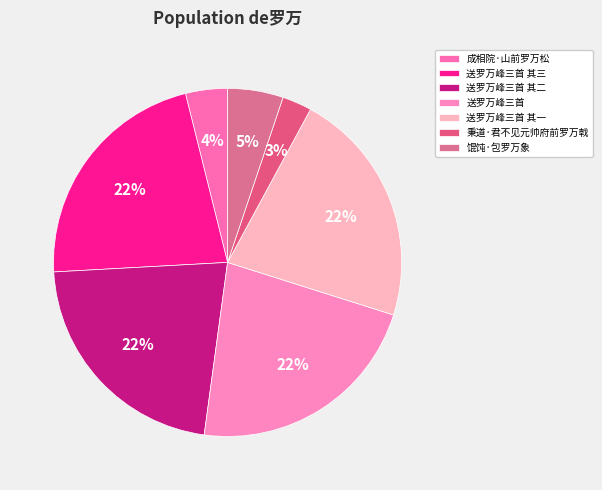

To the nearest percent, what percentage of the pie is 秉道·君不见元帅府前罗万戟?

3%